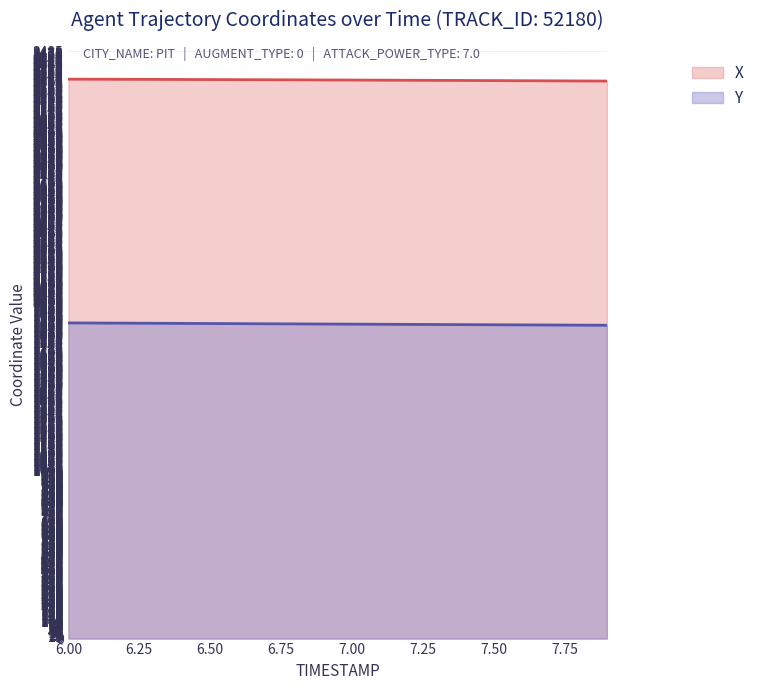

At which category is the sum across all series the highest?

6.0